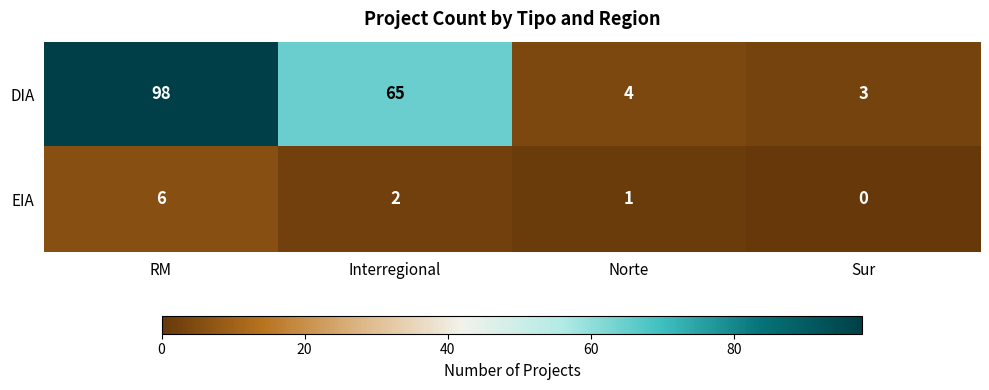

How many series are shown in this chart?

2